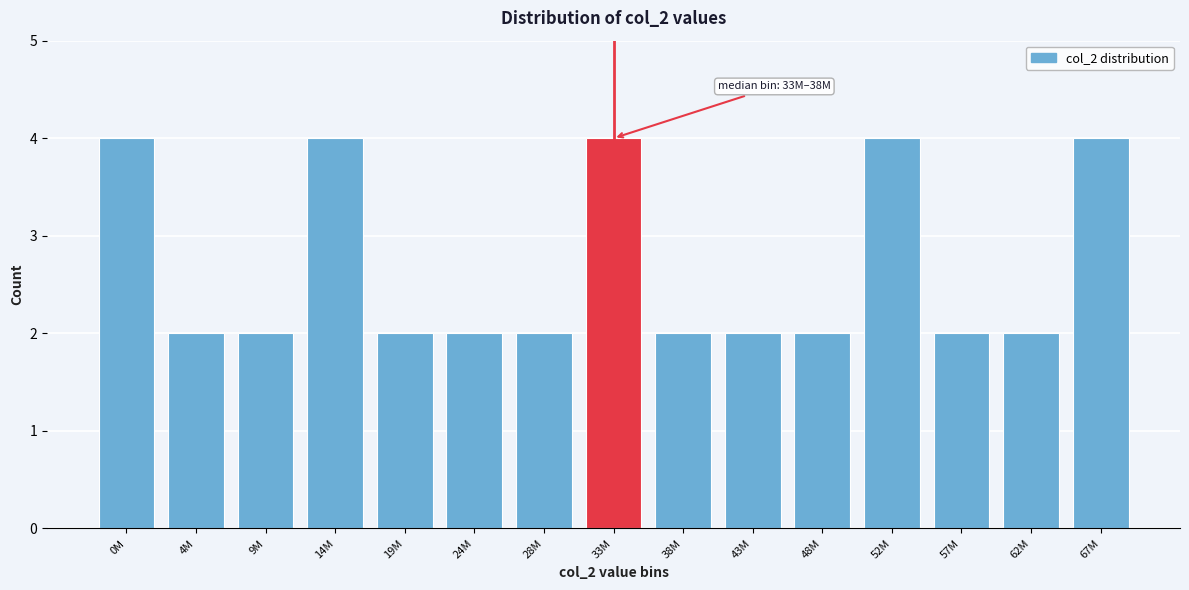

Reading right to left, extract all data points from this chart.

4	2	2	4	2	2	2	4	2	2	2	4	2	2	4